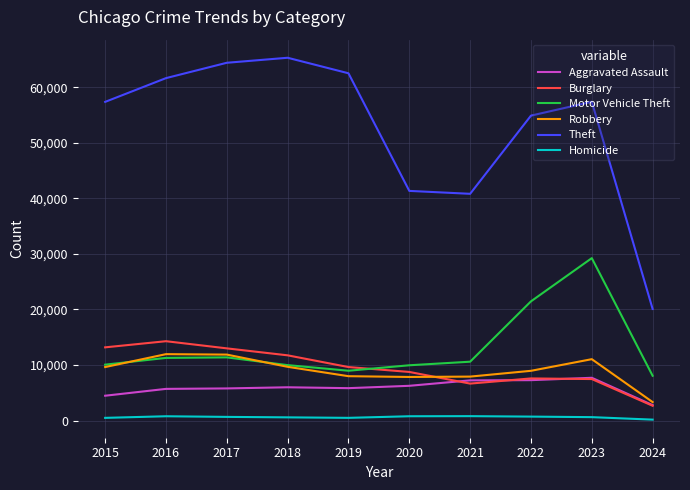

What is the difference between the highest and lowest values at 2021?

40005